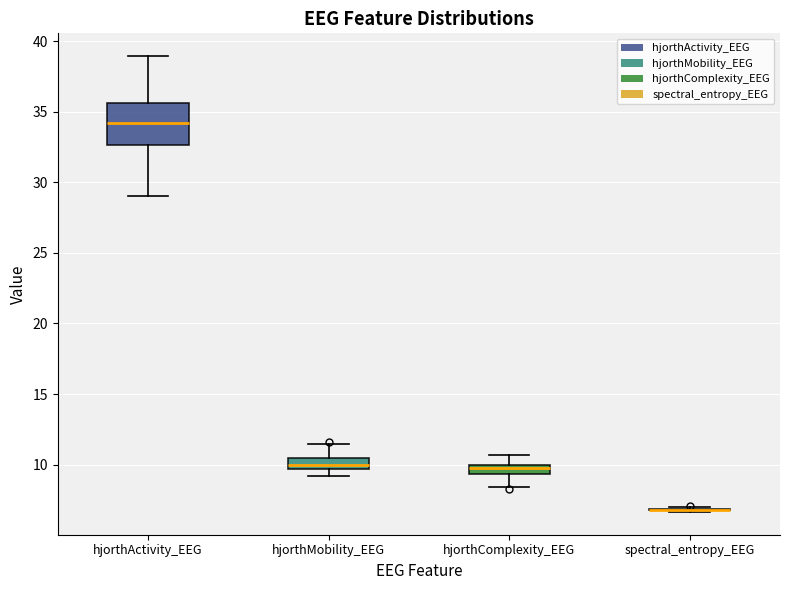

Where does the upper whisker of the box for hjorthComplexity_EEG end on the y-axis? The values are not printed on the chart, so give them approximately, as read against the axis.

10.5